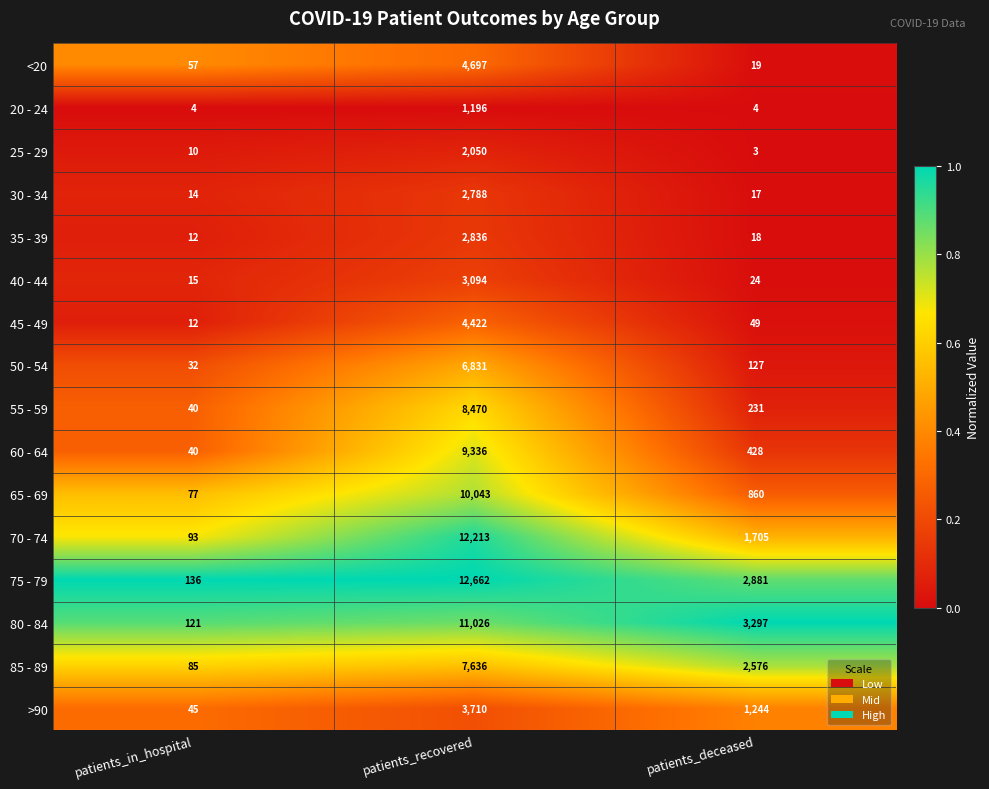

Count the number of data series in this chart.

16